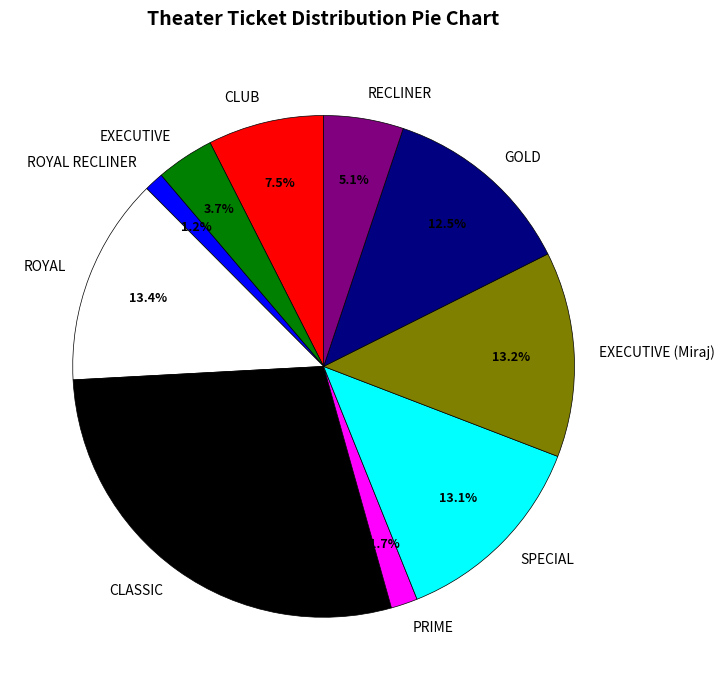

Count the number of slices in the pie.

10